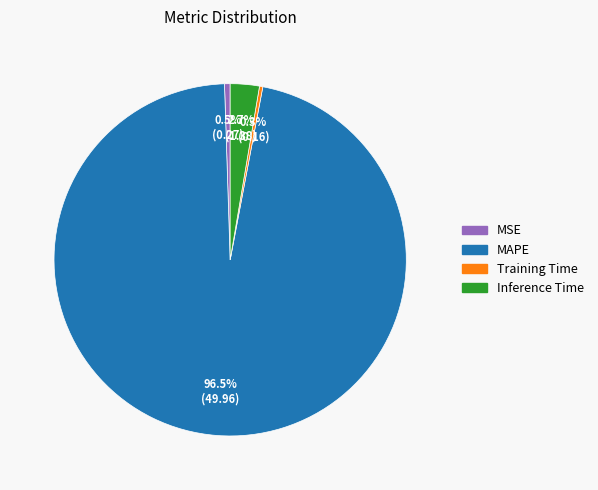

How many slices are in this pie chart?

4